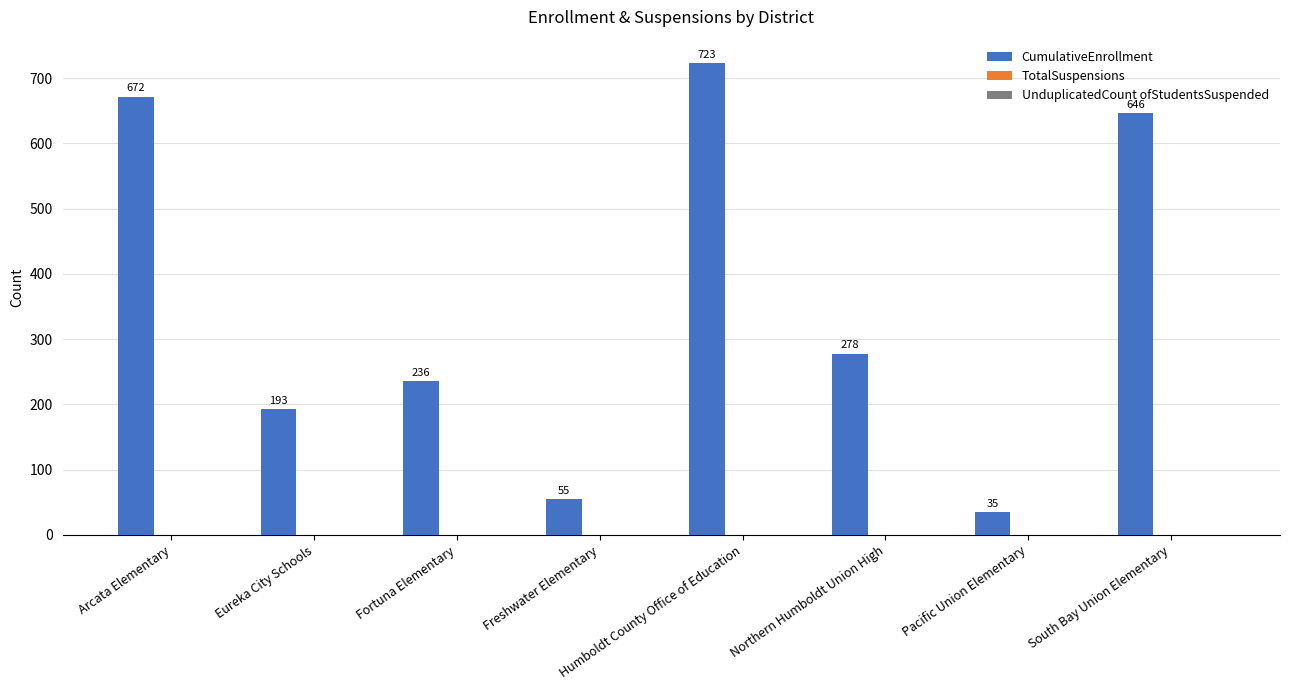

How many data points are less than 278?

4